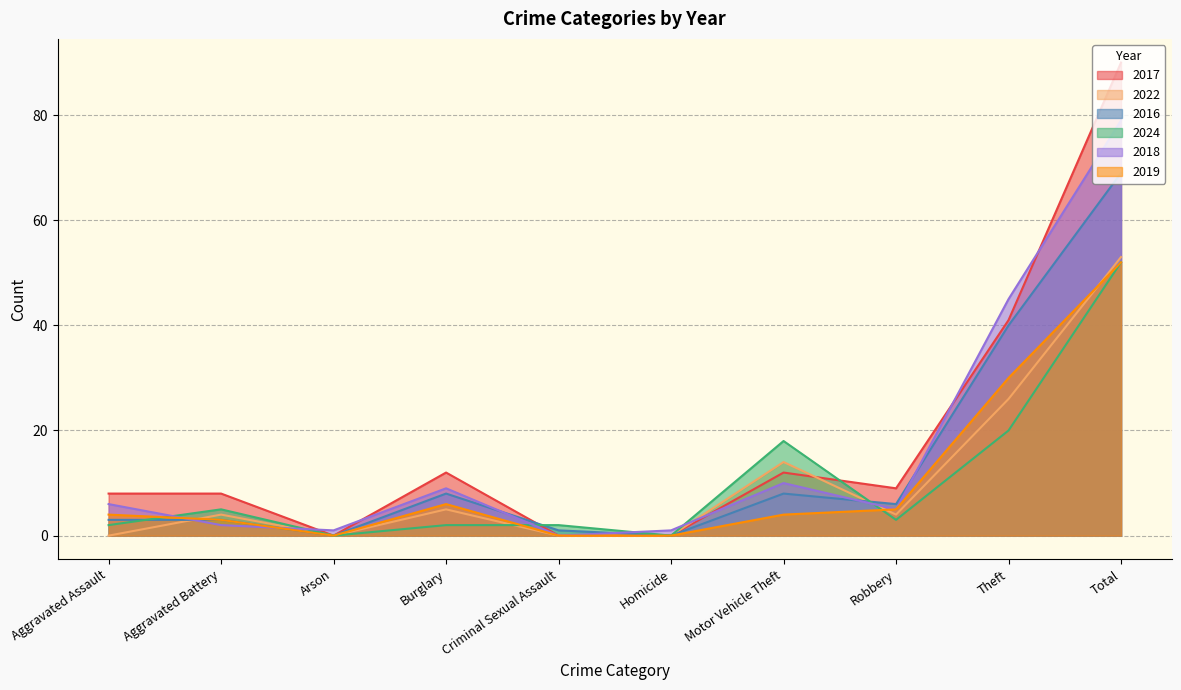

How many lines are shown in the chart?

6